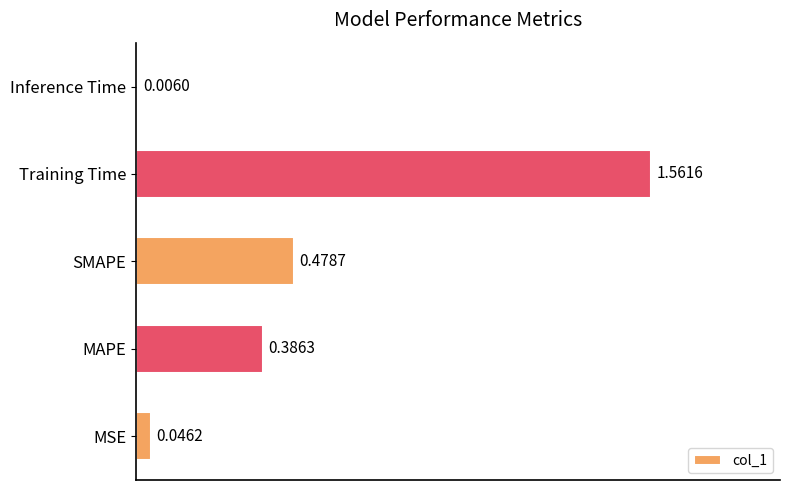

Are the bars grouped side by side (vs. stacked)?

No